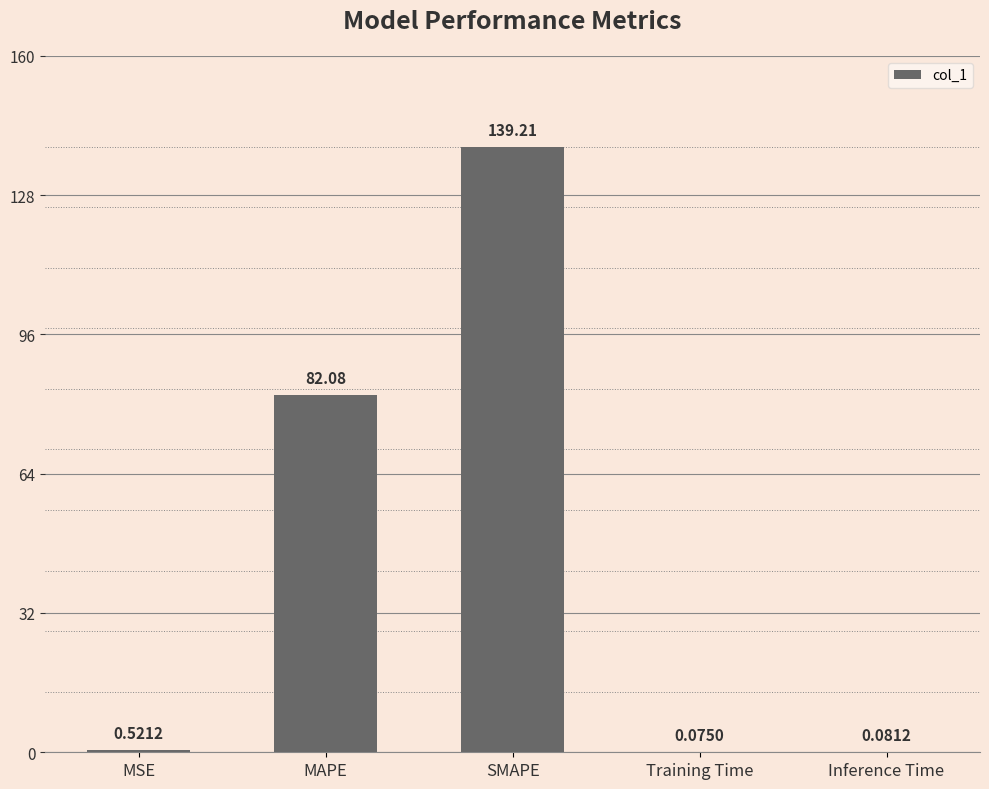

Approximately how many times larger is the value at SMAPE compared to MAPE?

1.7